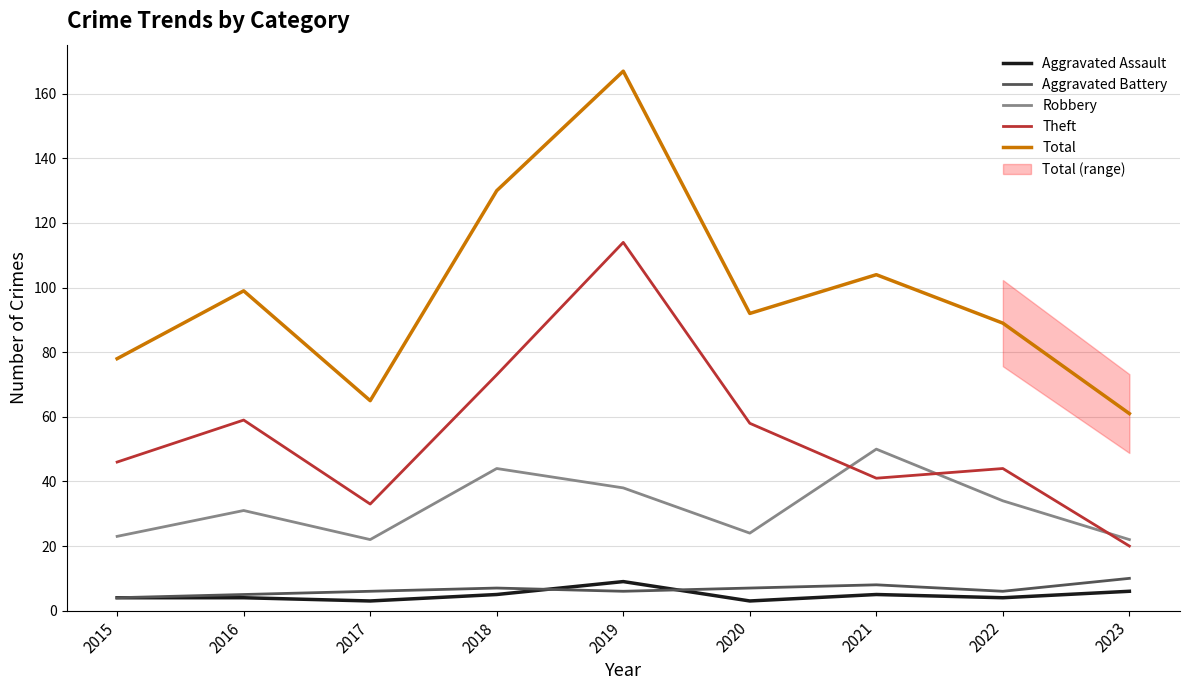

What is the spread (max minus min) of values at 2022?

85